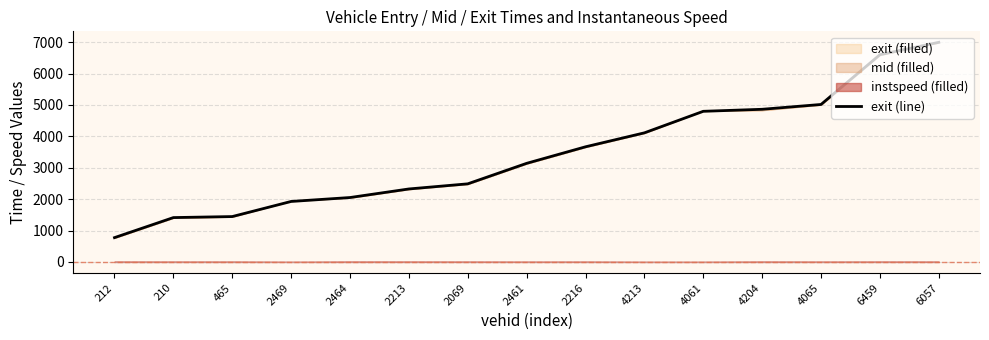

What is the value of the 2nd point from the left?

1414.2